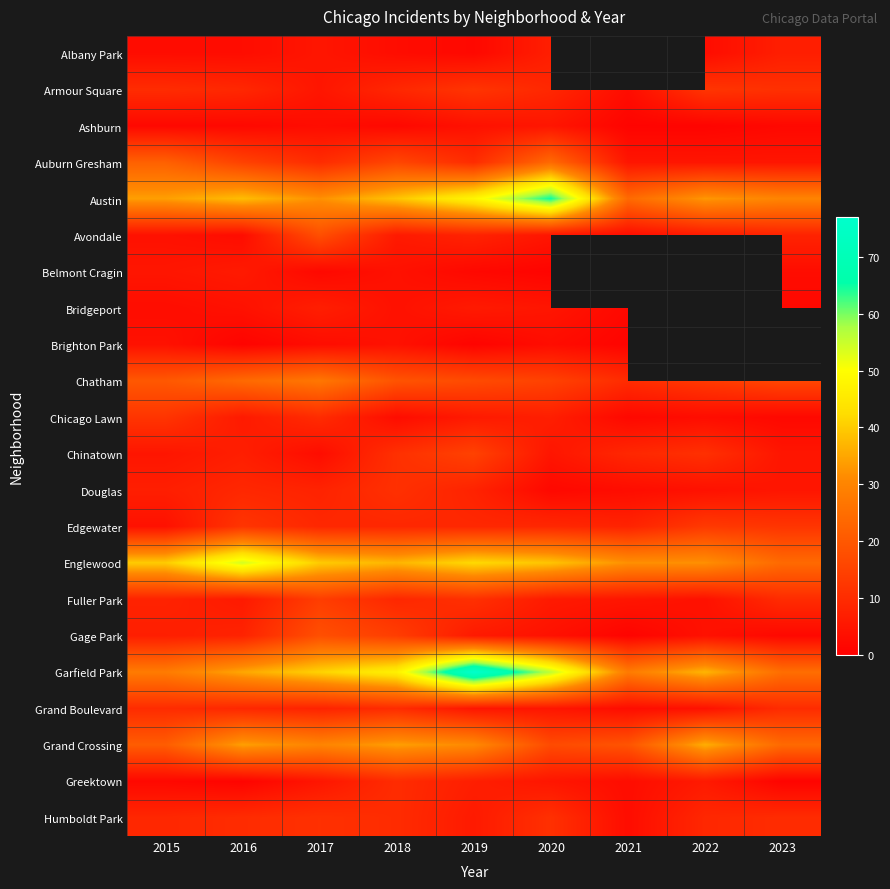

Rank the series at 2015 from lowest to highest value.

Ashburn, Greektown, Albany Park, Bridgeport, Avondale, Brighton Park, Edgewater, Belmont Cragin, Chinatown, Douglas, Gage Park, Fuller Park, Humboldt Park, Armour Square, Grand Boulevard, Chicago Lawn, Chatham, Grand Crossing, Auburn Gresham, Garfield Park, Austin, Englewood